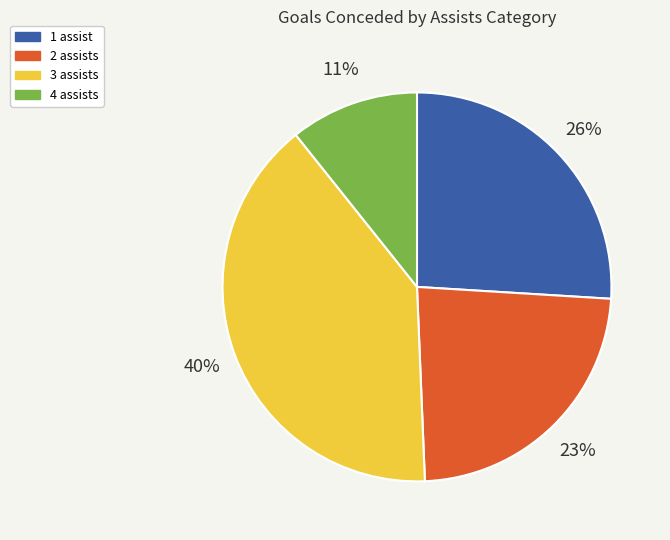

To the nearest percent, what is the combined percentage of 3 assists and 4 assists?

51%